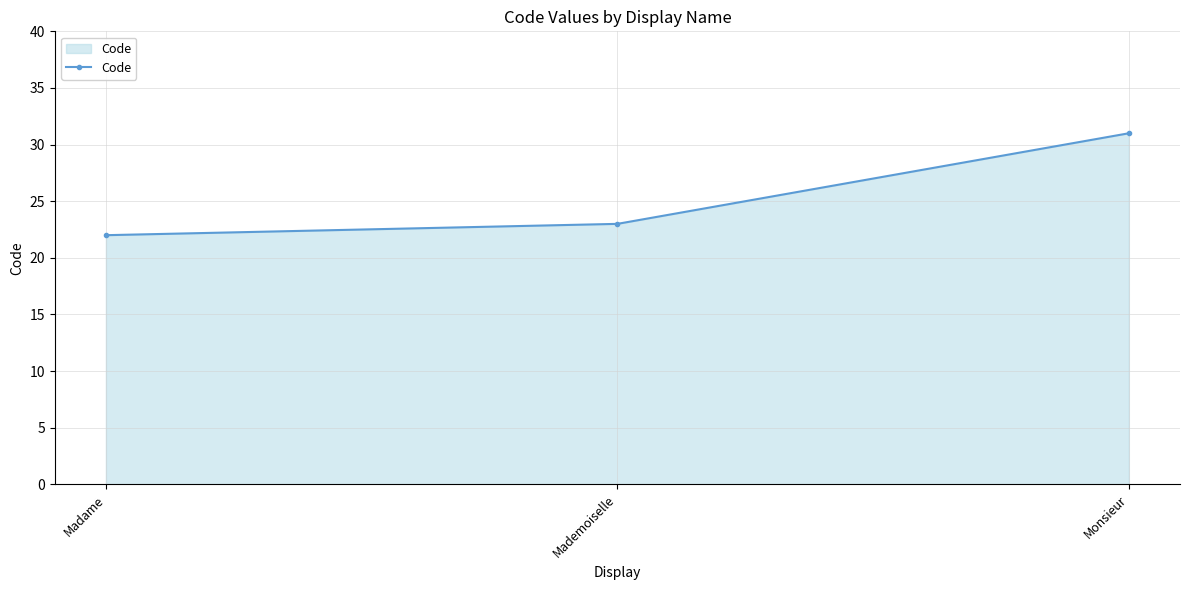

What is the difference between the maximum and minimum values?

9